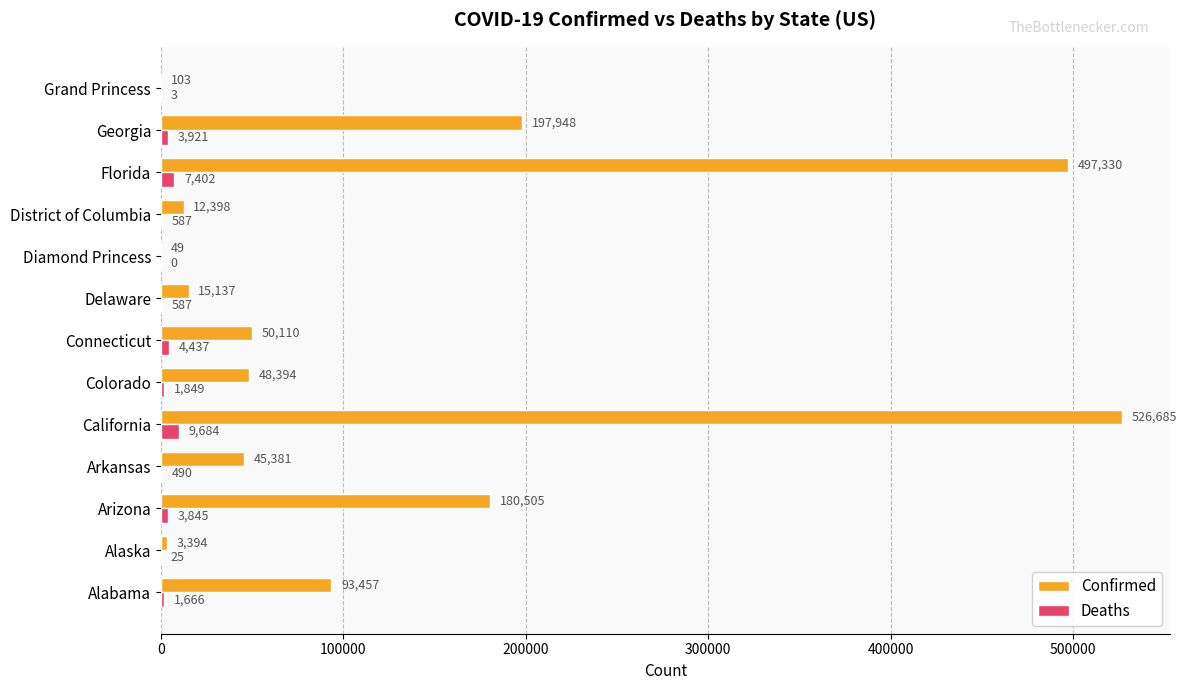

True or false: Confirmed has a value of 45756 at Alabama.

False